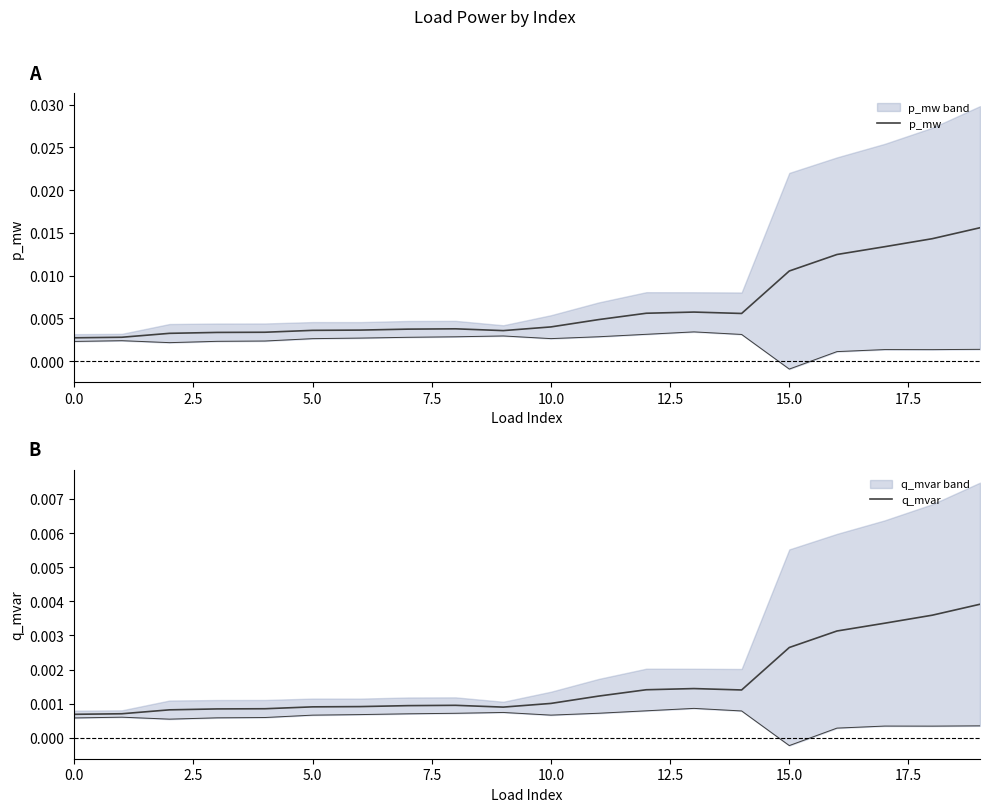

What position from the left is 10?

11